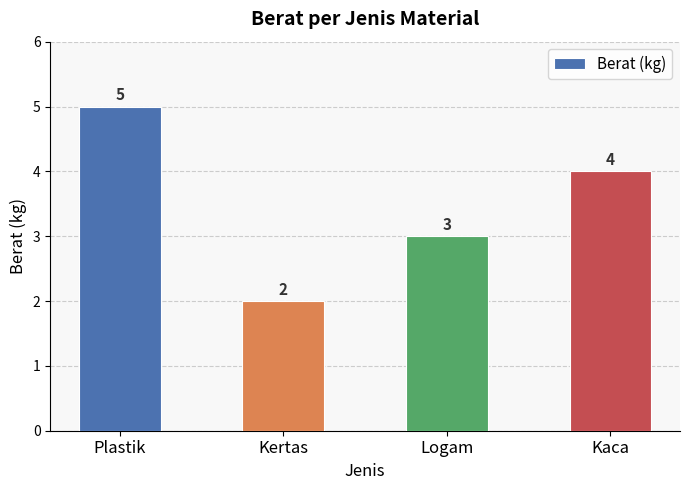

At which label is the value closest to 3?

Logam